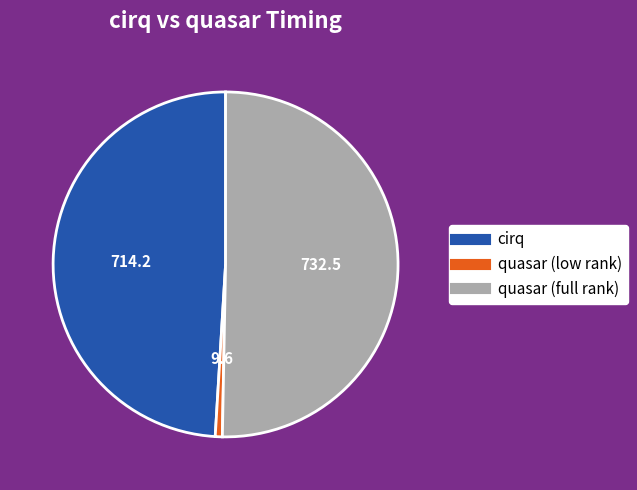

Do quasar (full rank) and cirq together represent more than half of the pie?

Yes